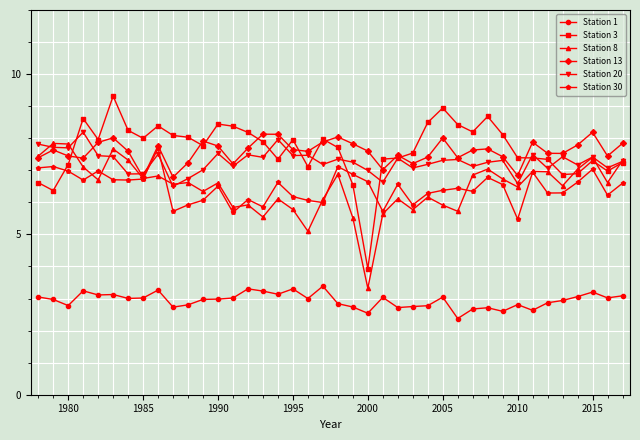

What is the value of the Station 3 point at the 21st from the left?

7.7